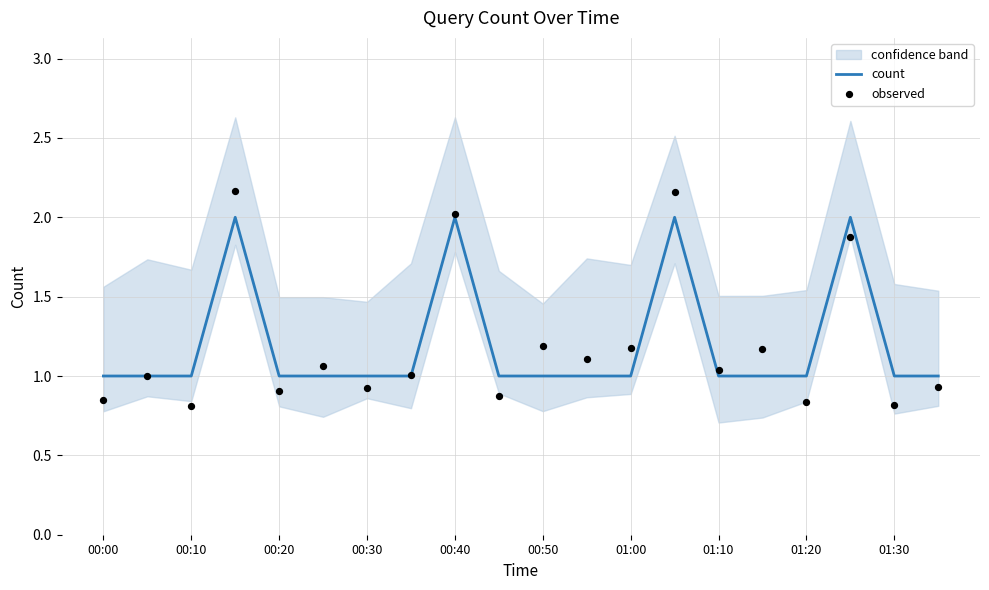

The value of count at 00:40 is 2. True or false?

True